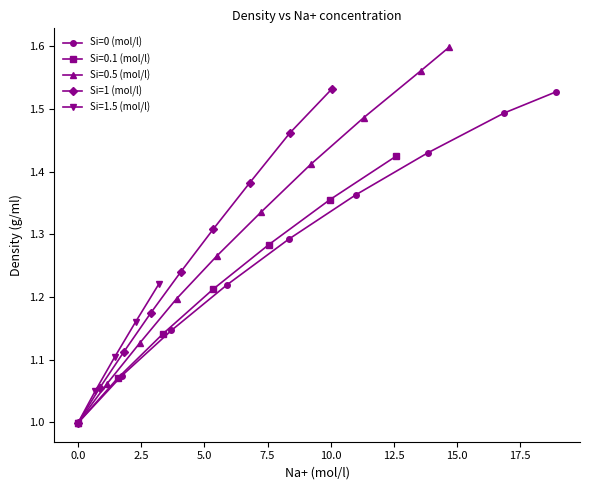

True or false: Si=0 (mol/l) has more than 0 interior local peaks.

False